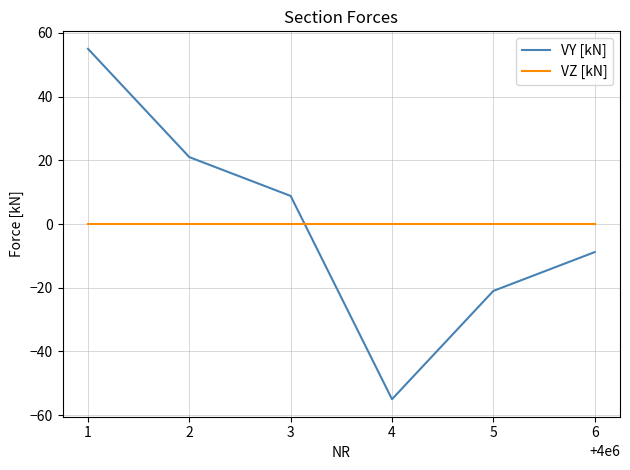

How many positive values does the VY [kN] series have?

3